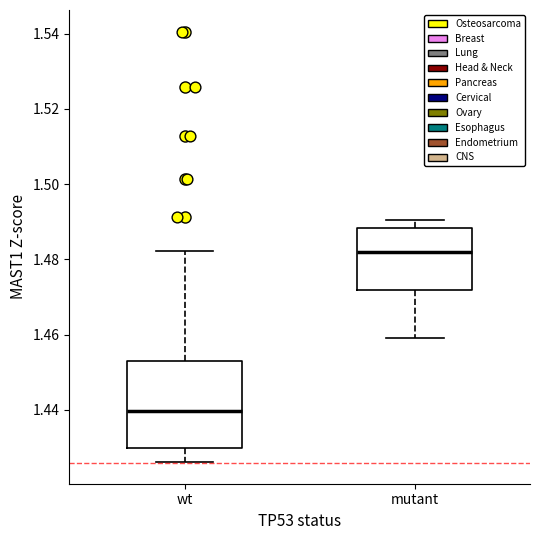

Which box has the lowest median line?

wt